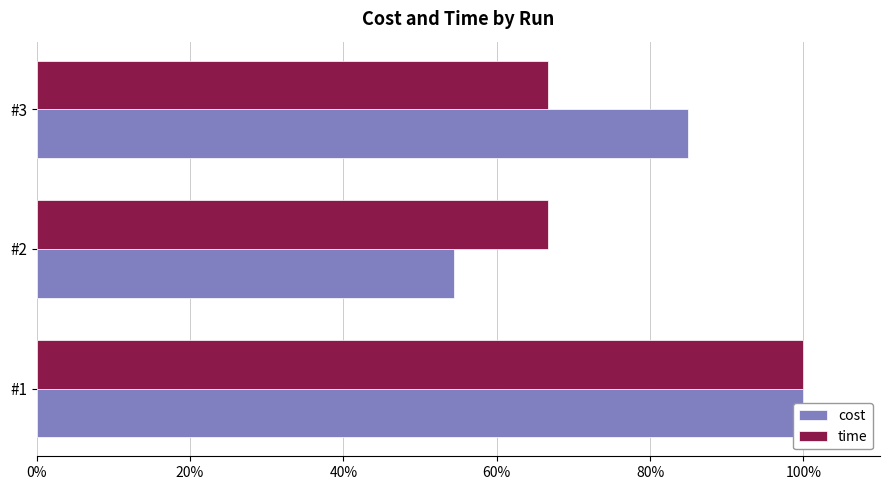

True or false: time has a value of 68.7 at #1.

False